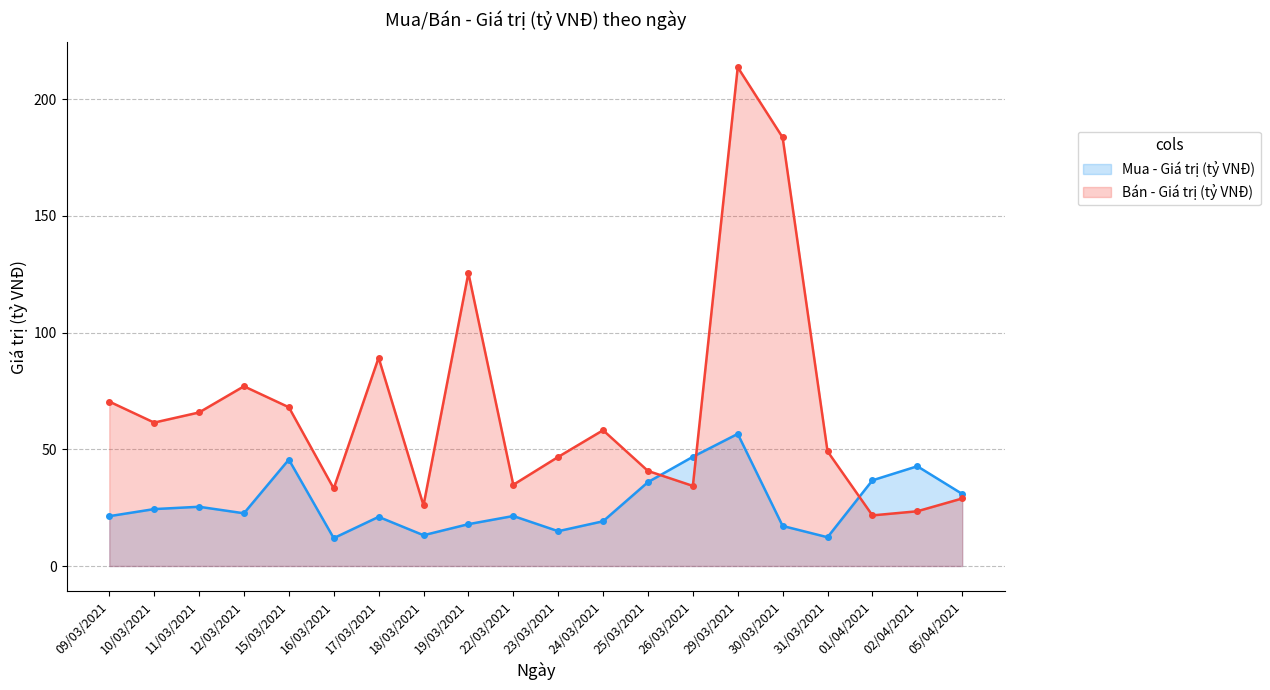

How many series are shown in this chart?

2